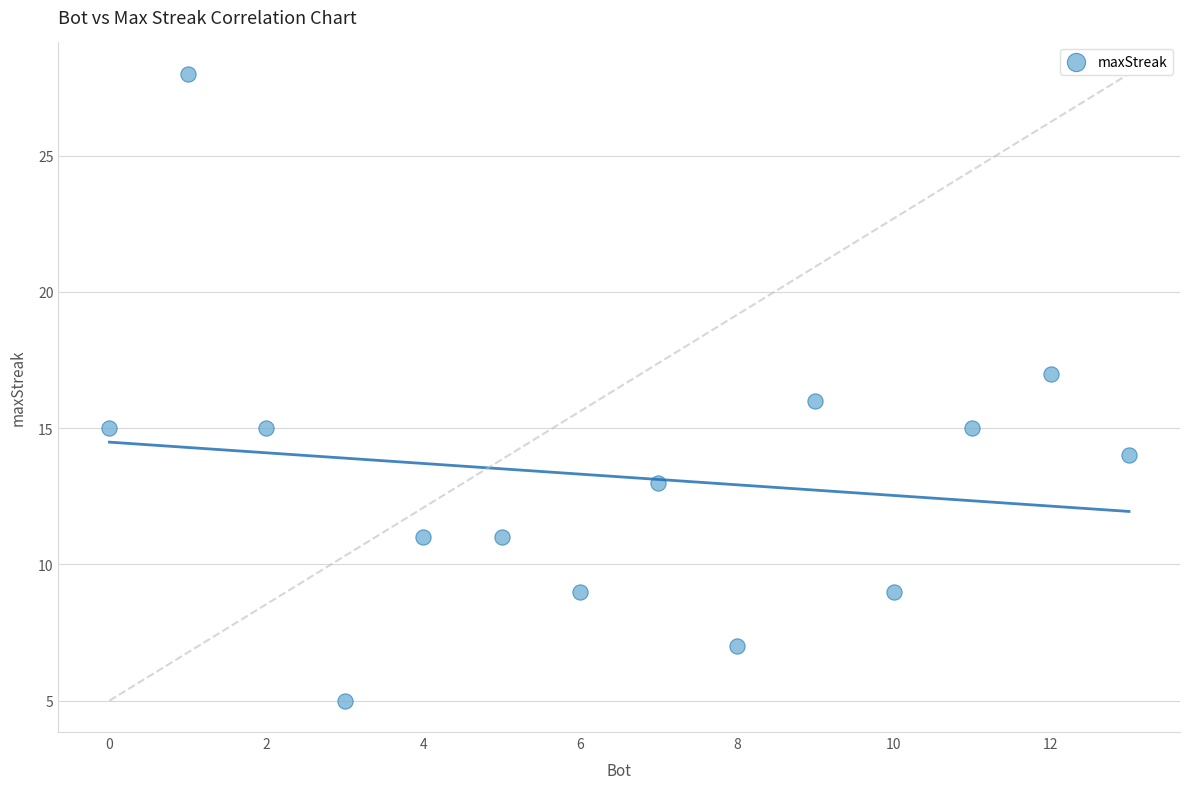

What is the range of X values (max minus min)?

13